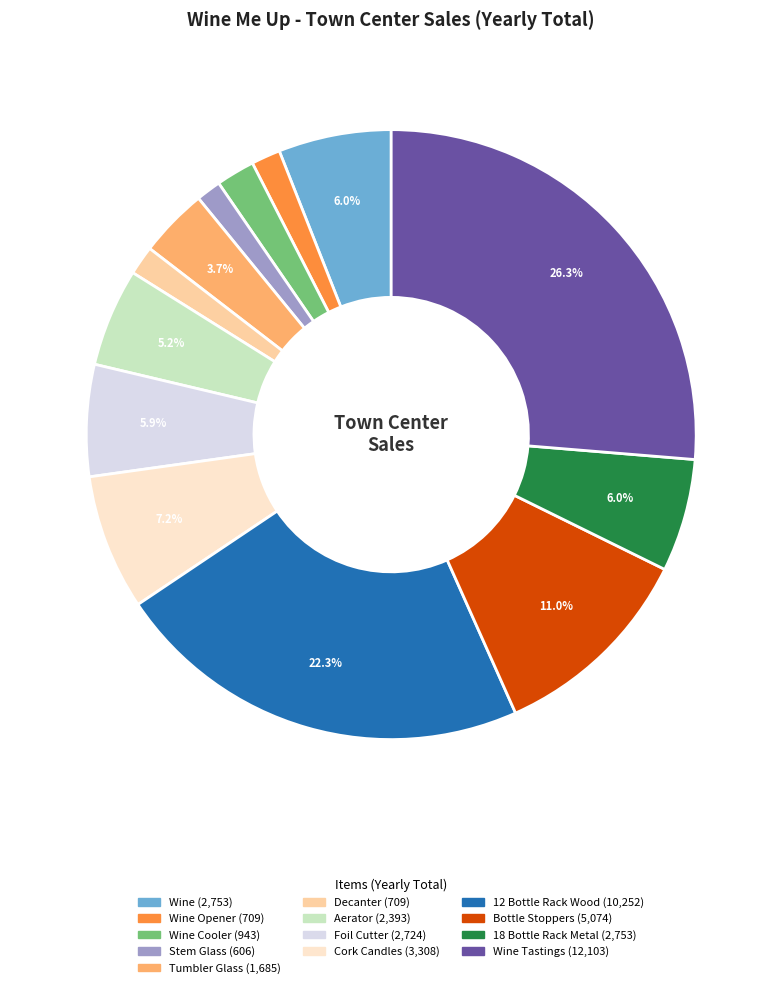

Is there any slice that represents more than half of the pie?

No